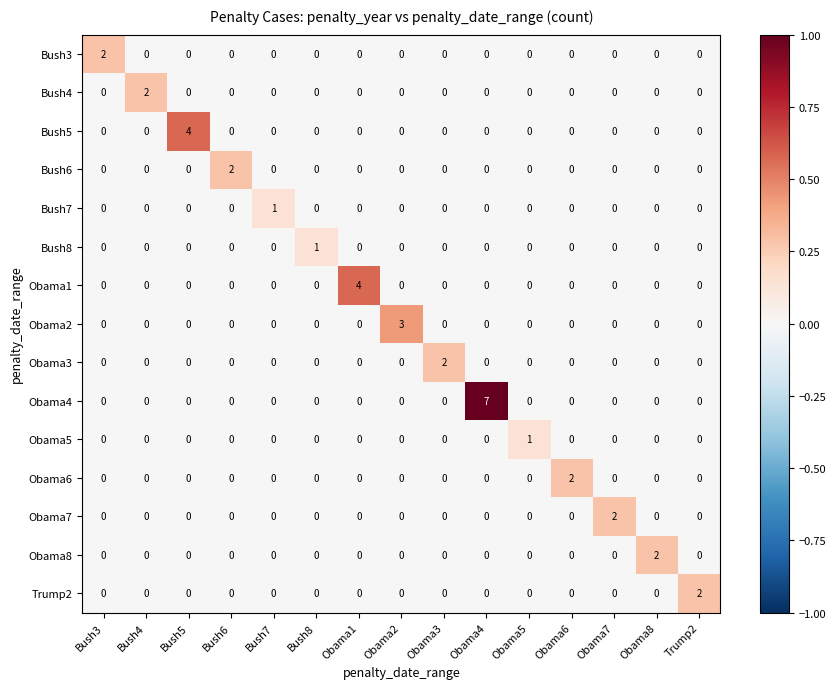

The value of Bush3 at Obama1 is 1. True or false?

False